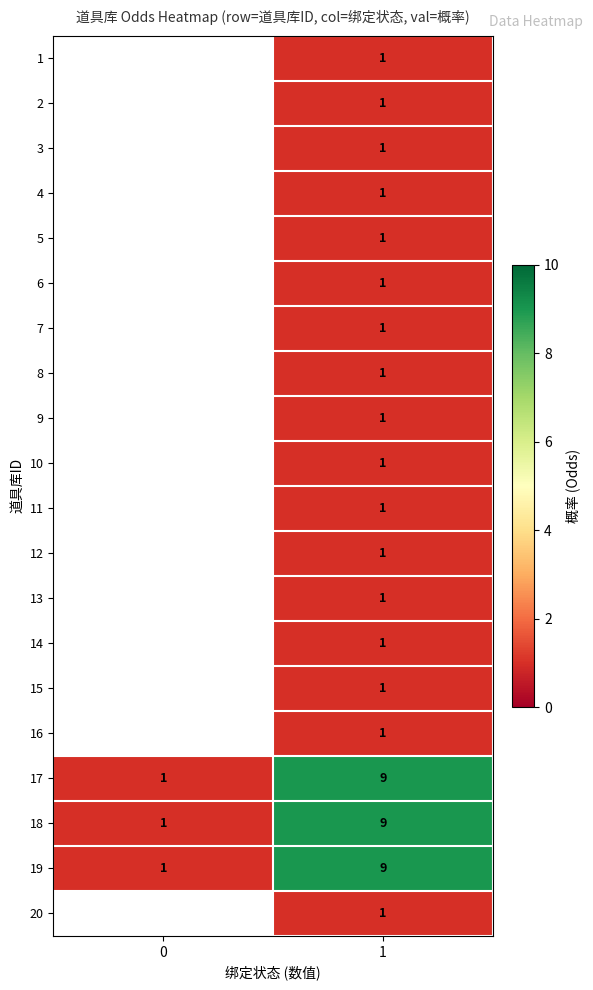

What is the difference between the maximum and minimum values in the 18 series?

8